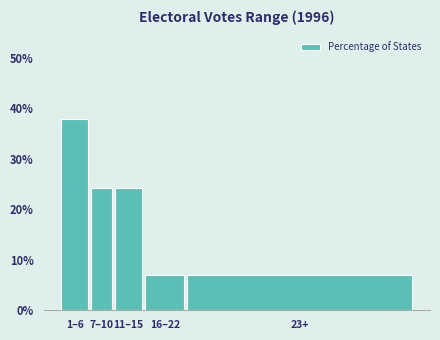

Reading left to right, transcribe all the data shown in this chart.

37.9	24.1	24.1	6.9	6.9